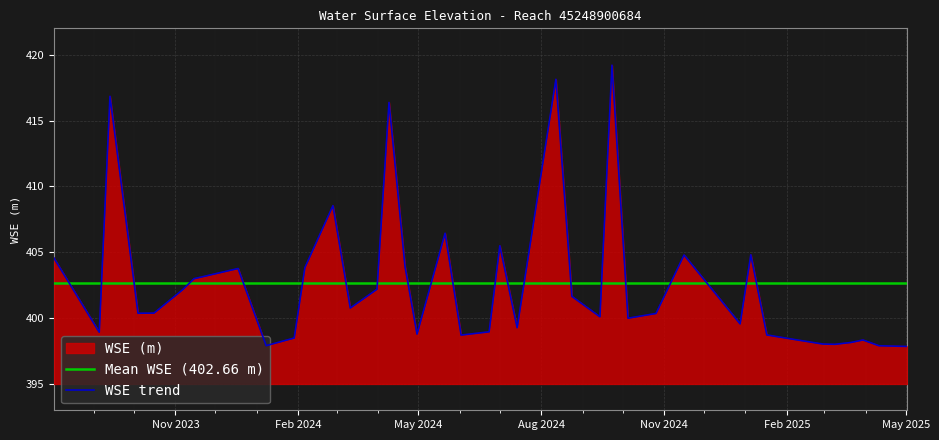

Is the value of Mean WSE (402.66 m) at Feb 2025 greater than the value of WSE trend at 12?

Yes